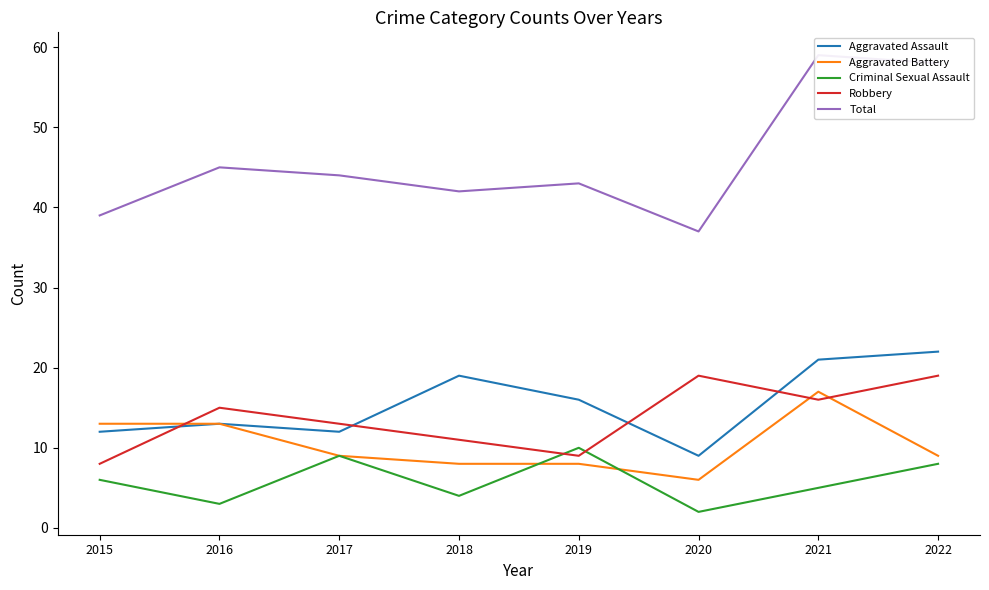

What is the difference between the highest and lowest values at 2021?

54